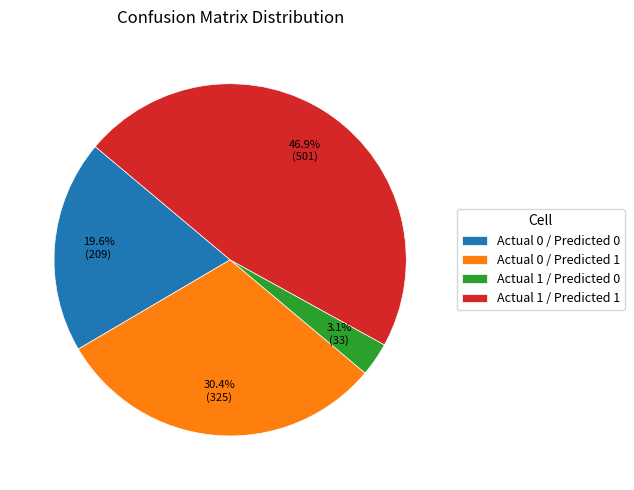

To the nearest percent, what percentage of the pie is Actual 1 / Predicted 0?

3%